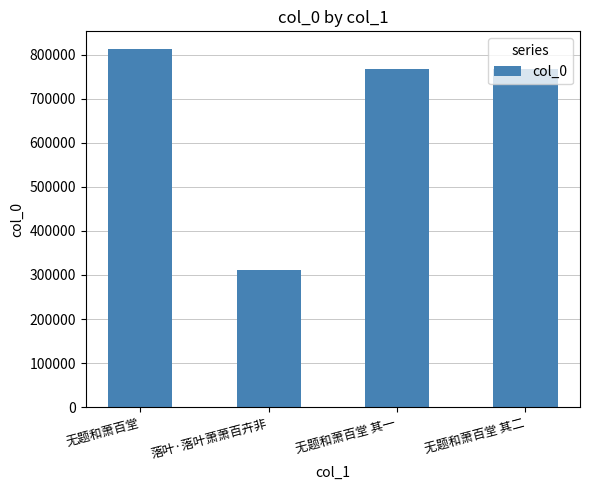

What is the difference between the values at 无题和萧百堂 其一 and 落叶·落叶萧萧百卉非?

455244